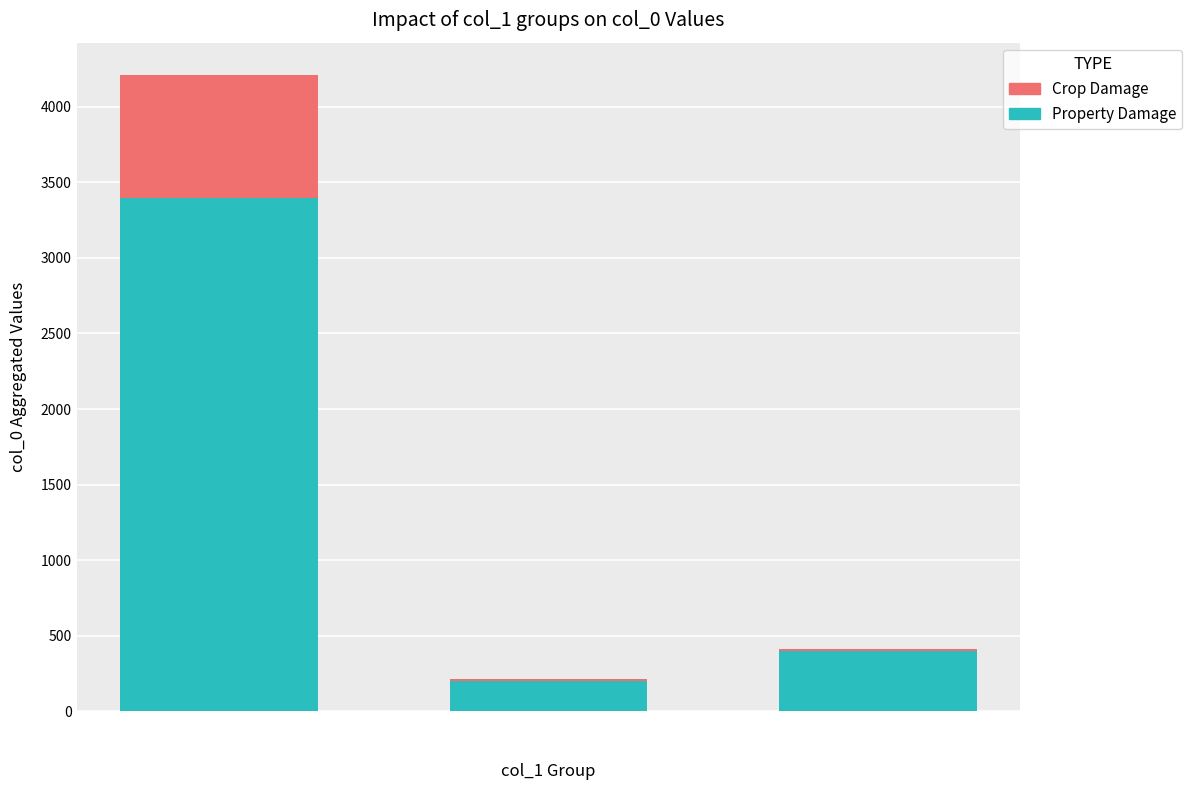

At which category is the sum across all series the highest?

2026